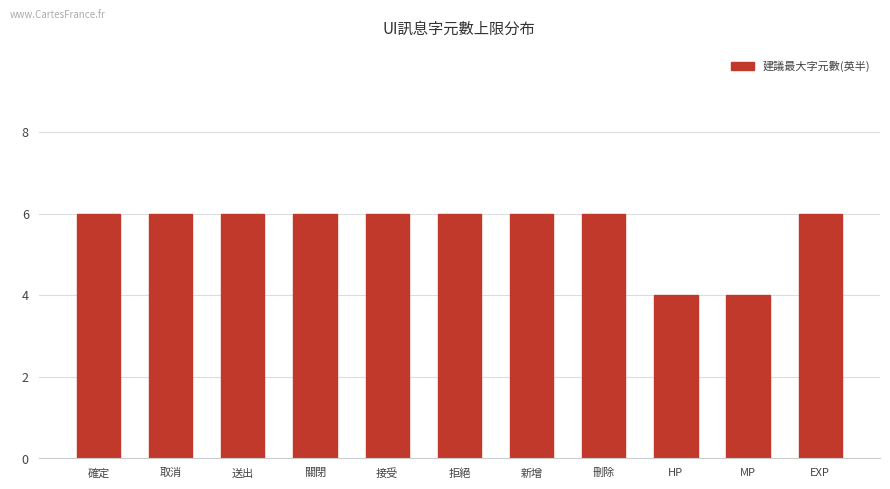

What is the difference between the second highest and second lowest values?

2